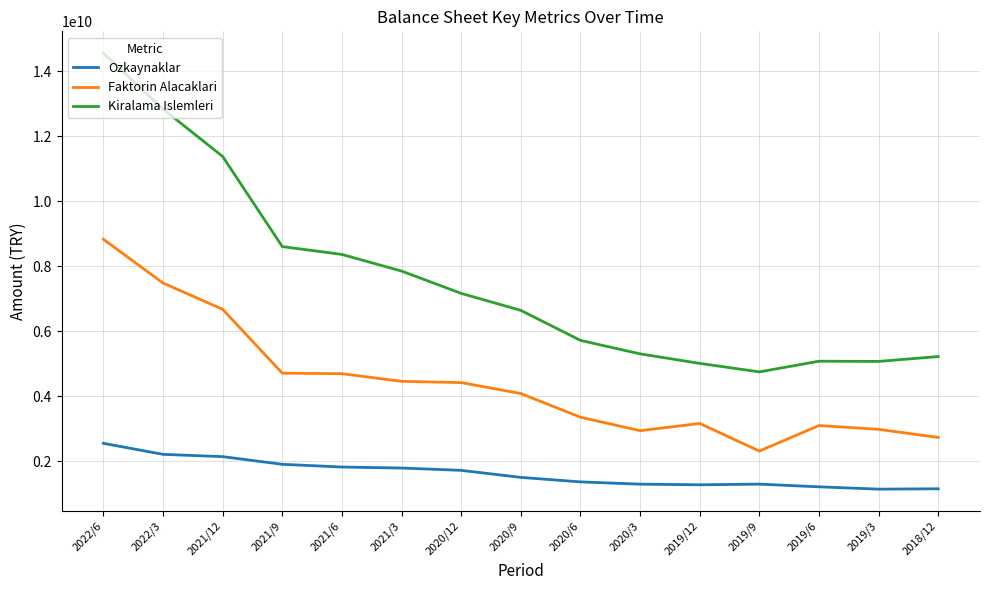

Which series has the largest range (max minus min)?

Kiralama Islemleri